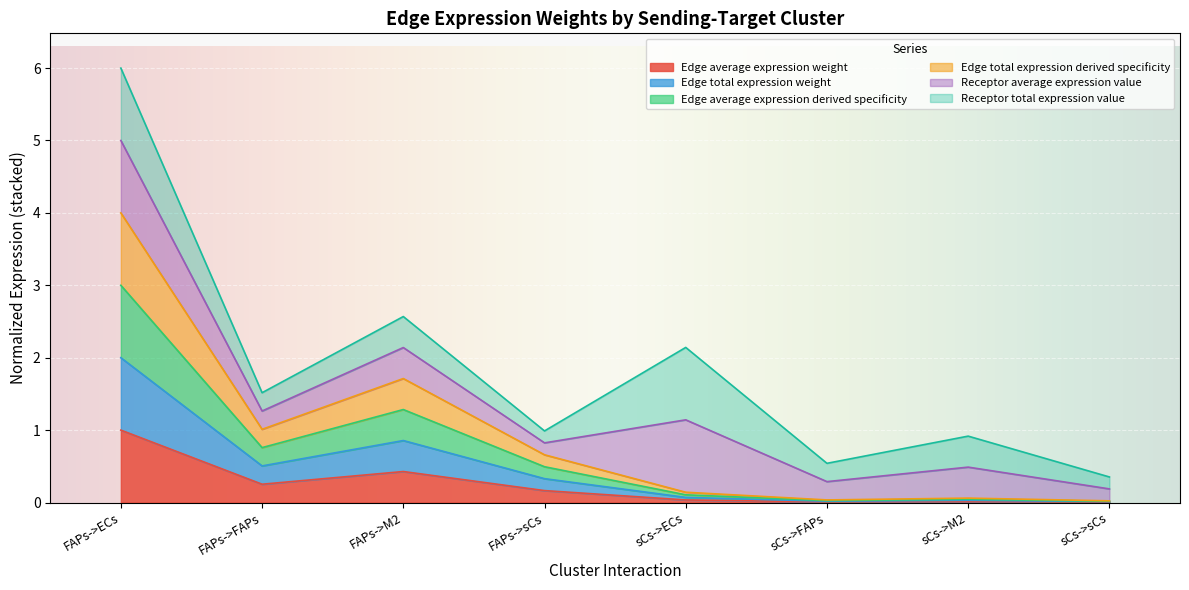

What position from the left is sCs->sCs?

8